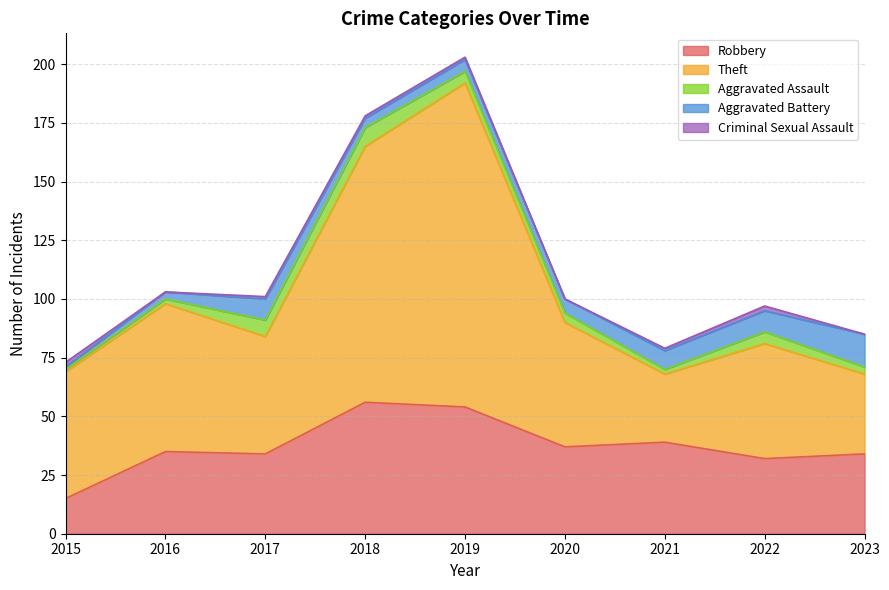

What is the value of the Theft point at the 9th from the left?

34